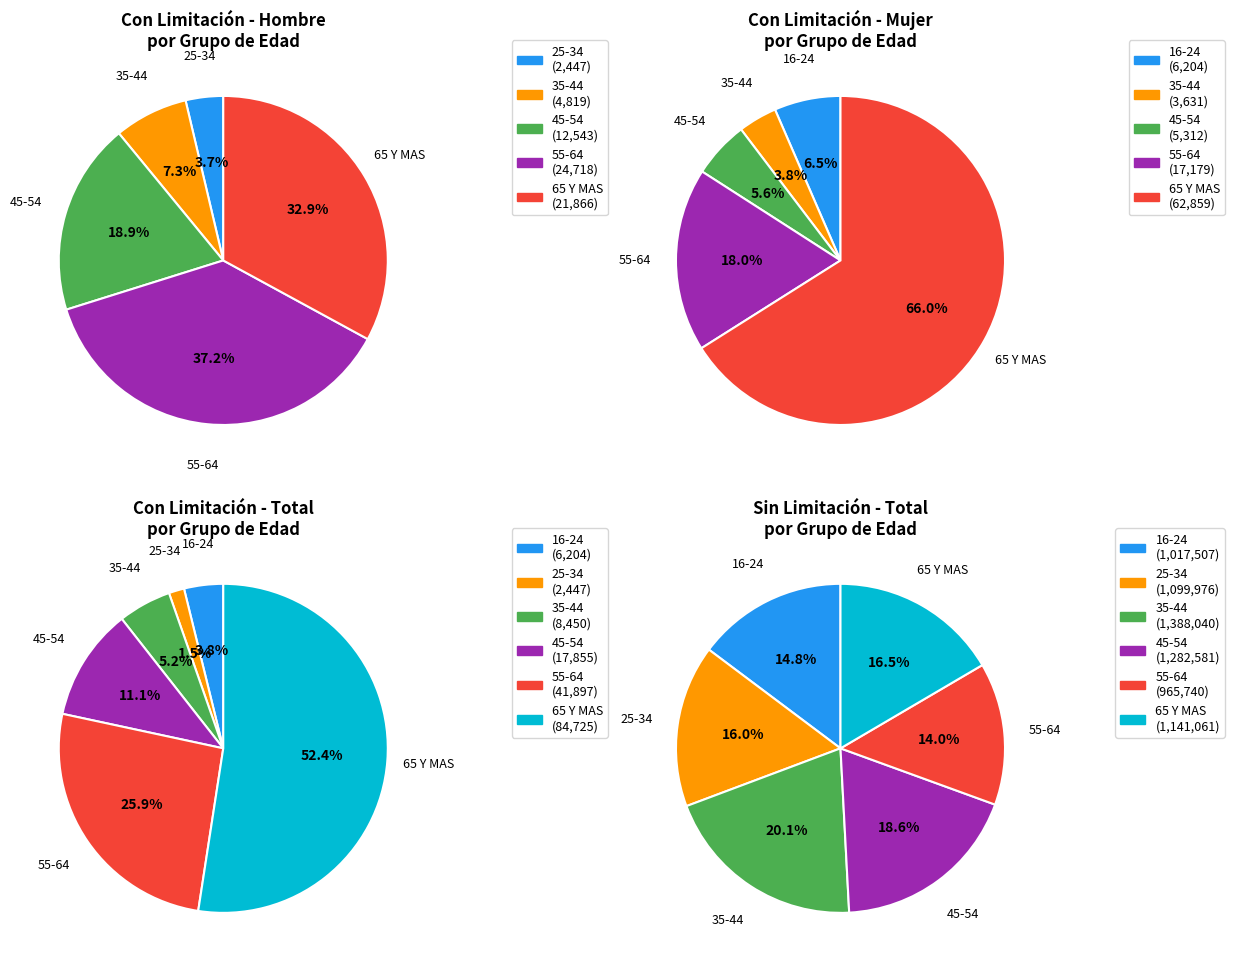

Is the sum of 35-44 and 25-34 greater than half?

No